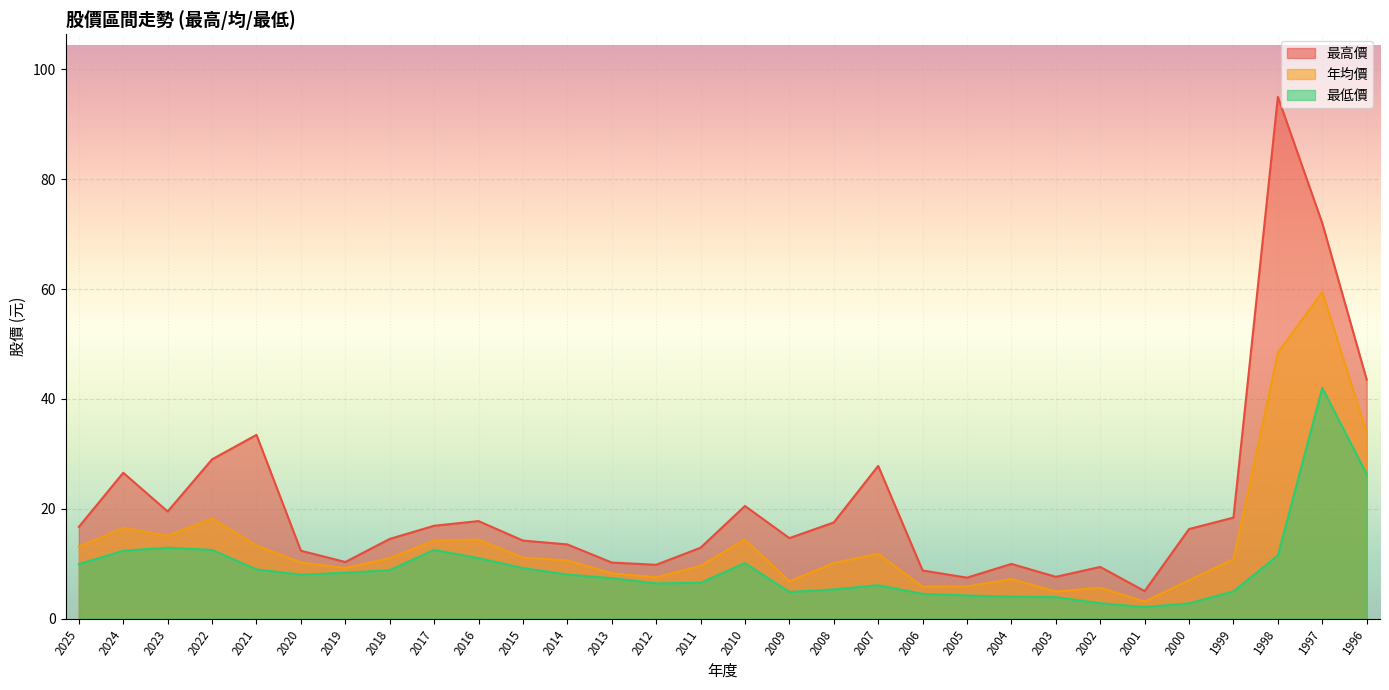

List the labels in order of 最高價 value, smallest first.

2001, 2005, 2003, 2006, 2002, 2012, 2004, 2013, 2019, 2020, 2011, 2014, 2015, 2018, 2009, 2000, 2025, 2017, 2008, 2016, 1999, 2023, 2010, 2024, 2007, 2022, 2021, 1996, 1997, 1998